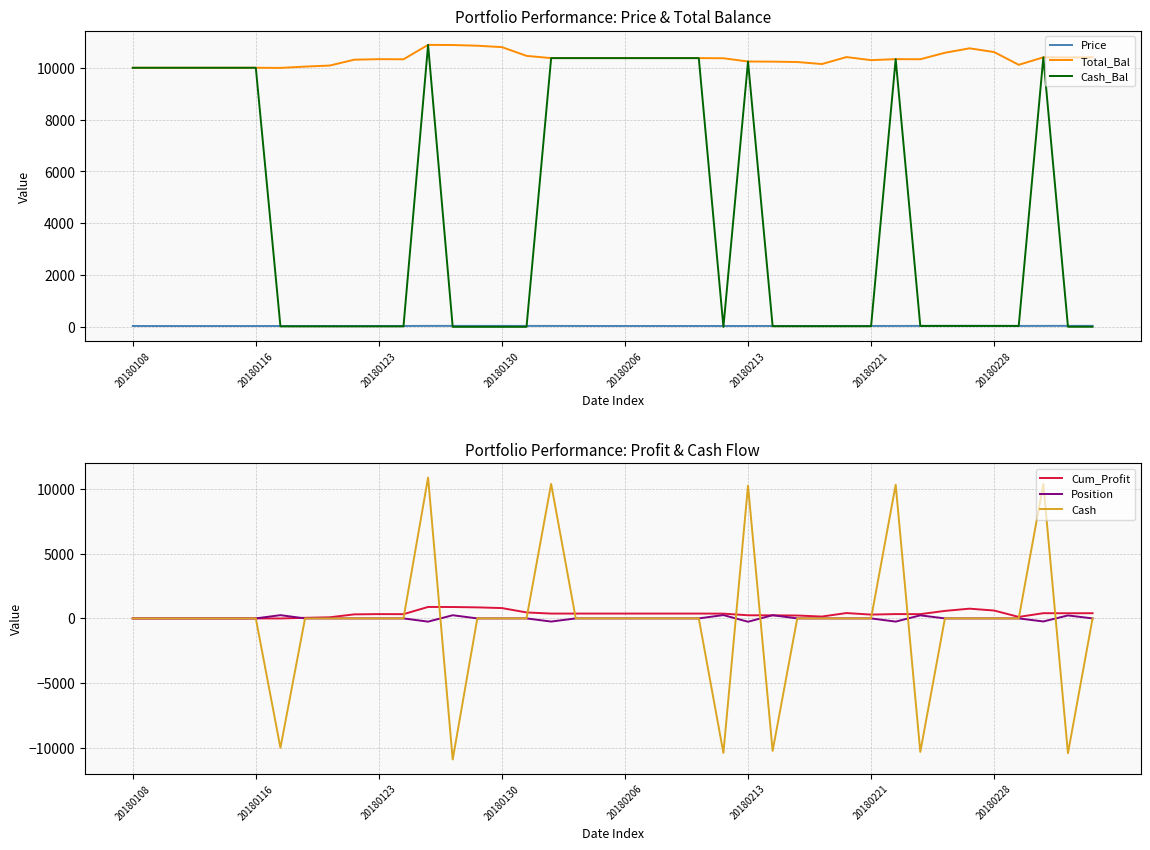

True or false: Total_Bal and Price intersect in this chart.

False